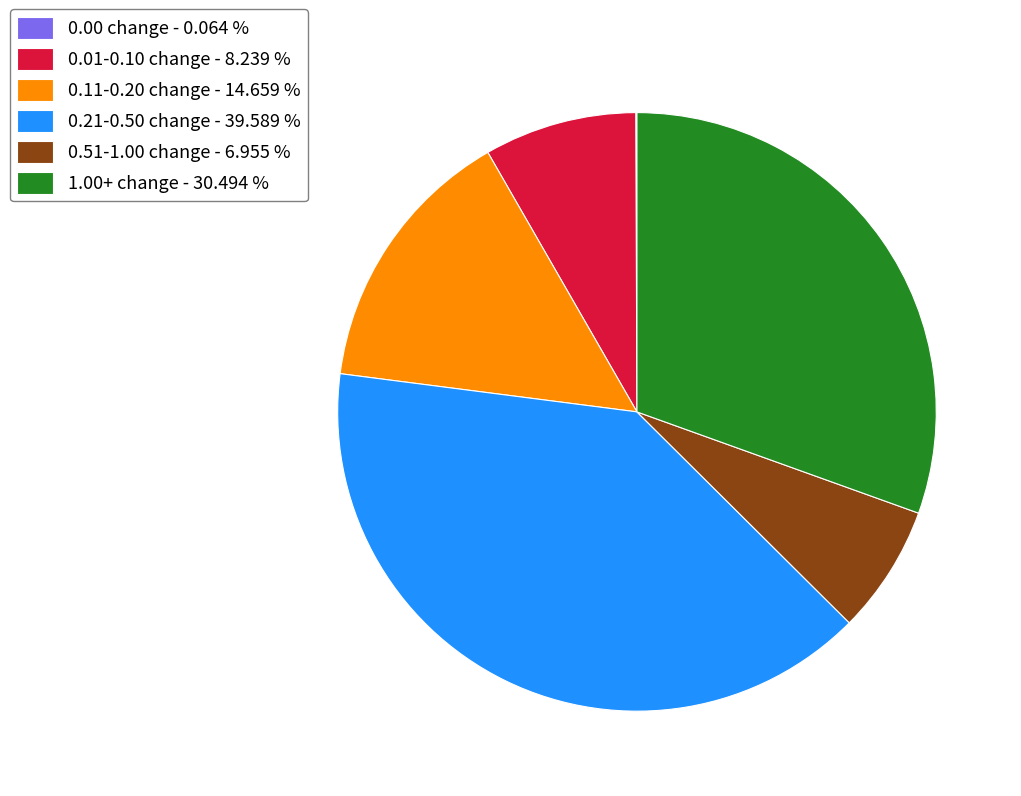

What is the ratio of the value at 0.21-0.50 change - 39.589 % to the value at 0.51-1.00 change - 6.955 %?

5.7